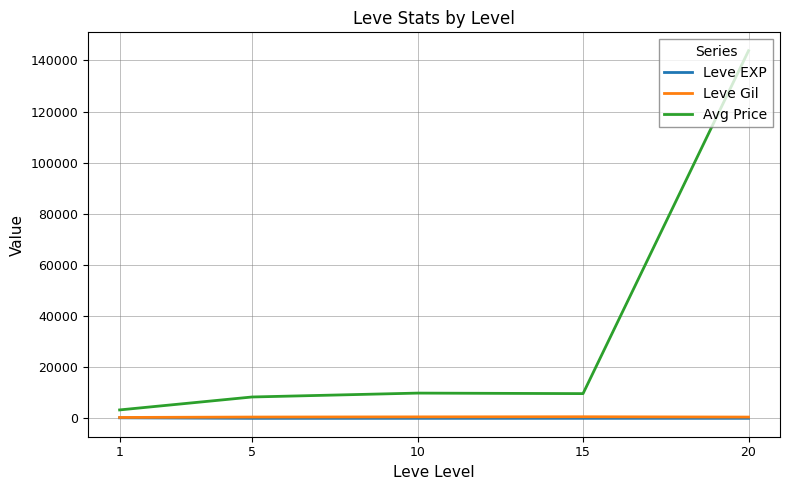

What is the greatest value displayed?

143790.0